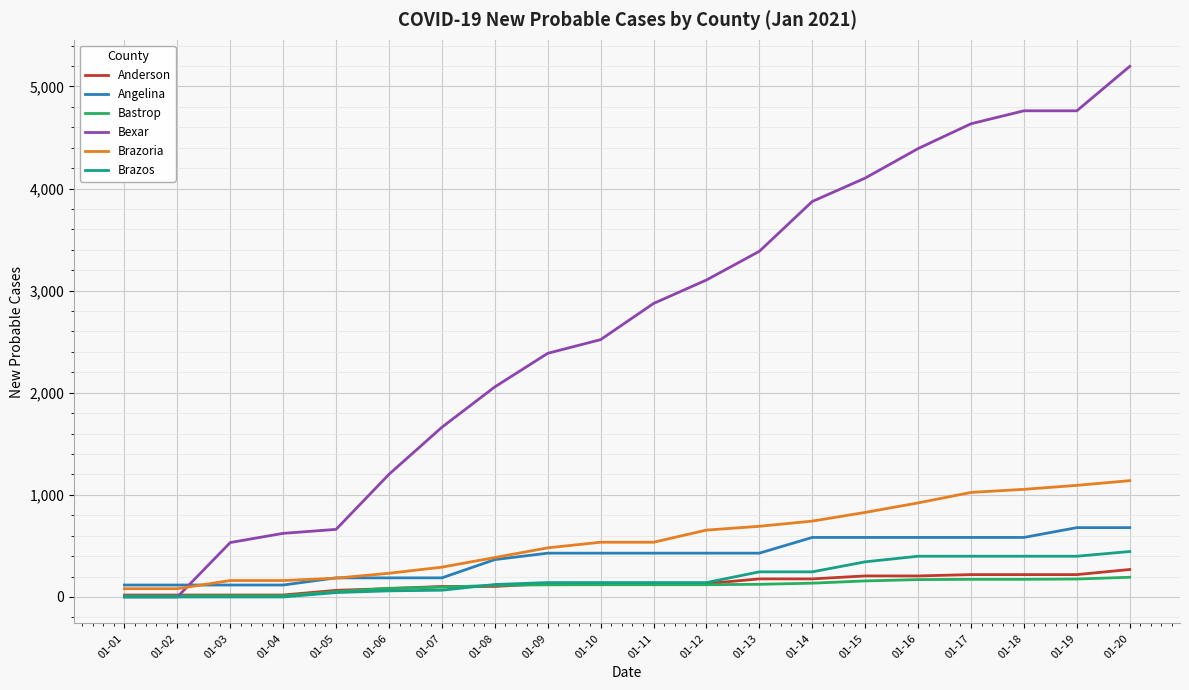

What is the sum of the Anderson values at 01-04 and 01-18?

238